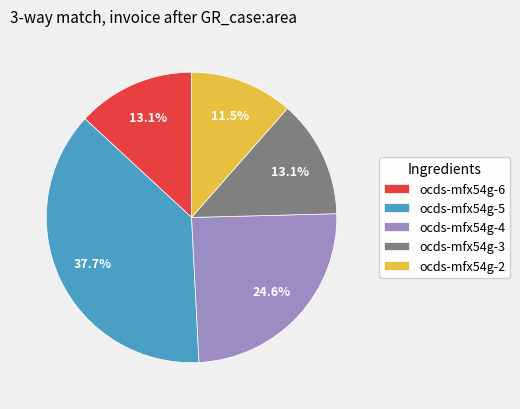

Count the number of slices in the pie.

5